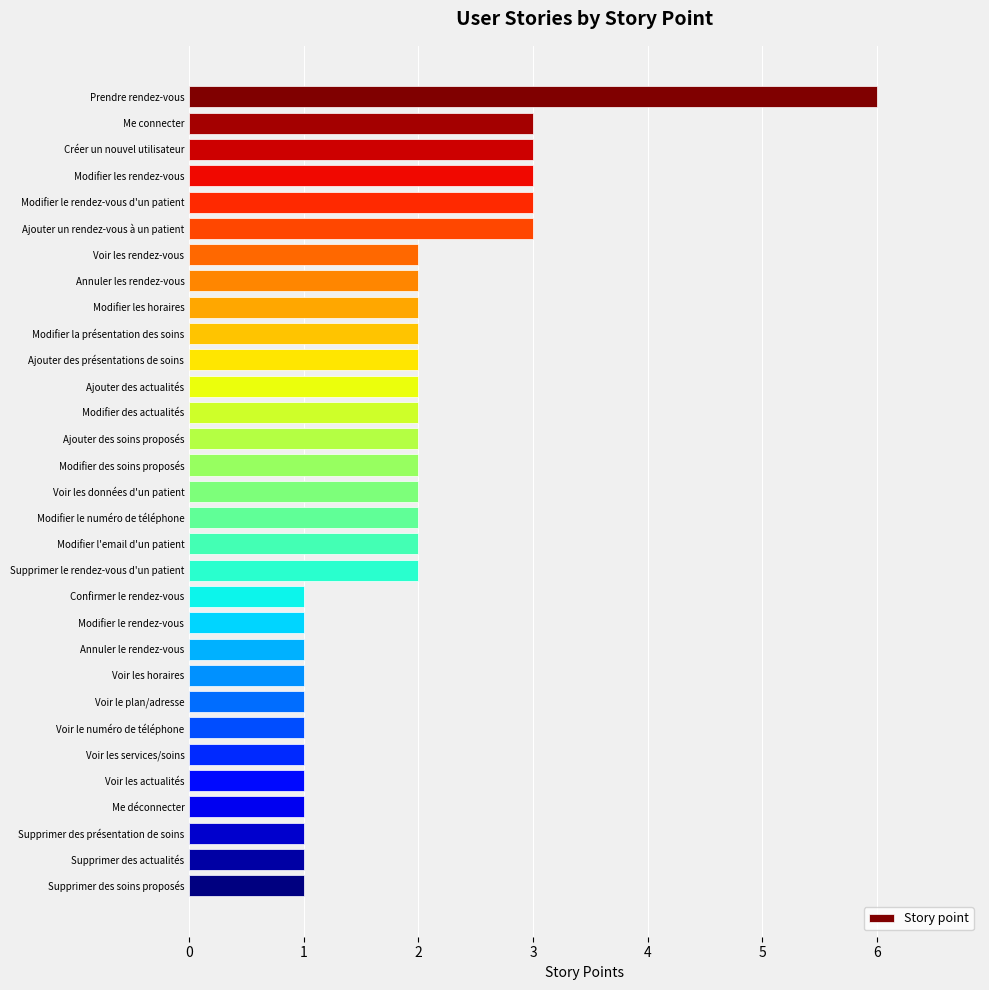

What is the label of the 20th bar from the top?

Confirmer le rendez-vous